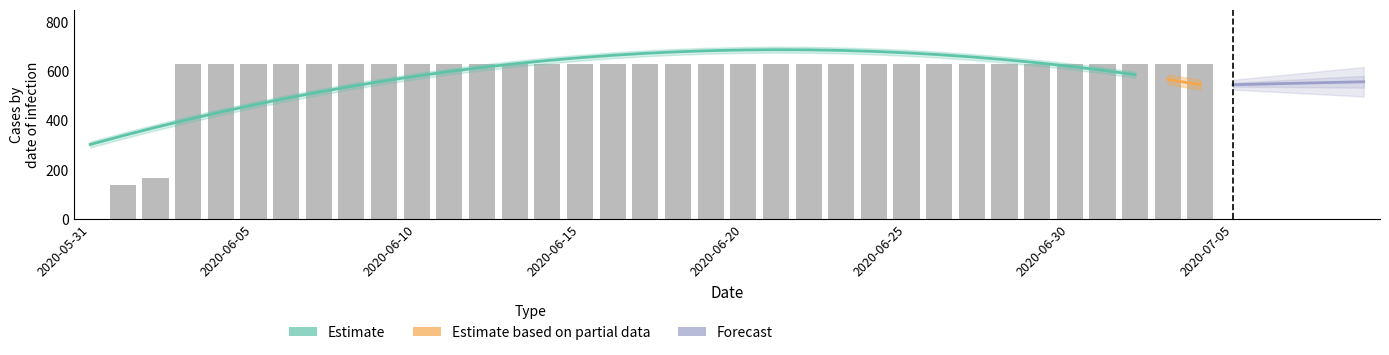

What is the ratio of the value at 2020-06-06 to the value at 2020-07-06?

1.0